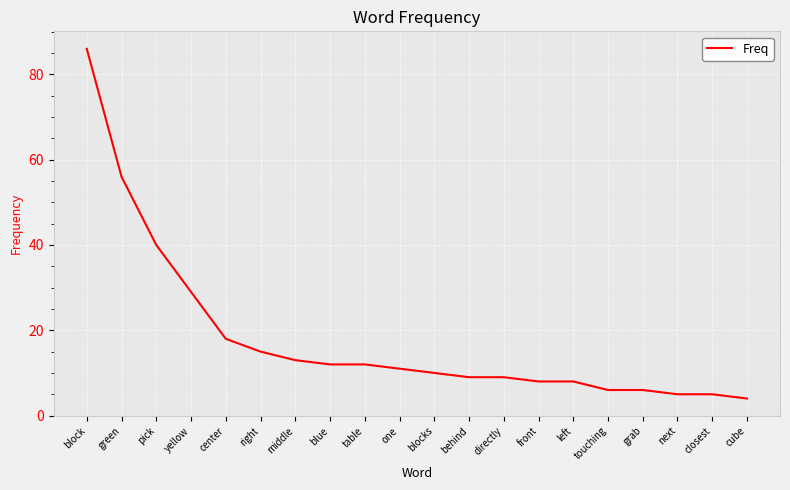

At which label does the data first exceed 11?

block